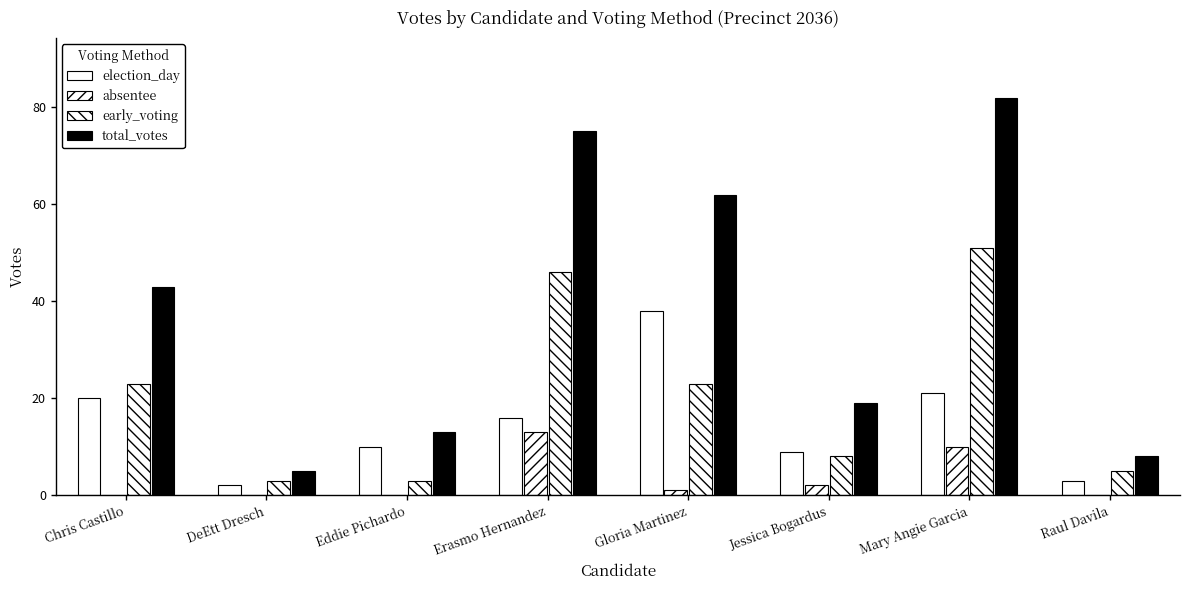

Rank the categories by absentee value from highest to lowest.

Erasmo Hernandez, Mary Angie Garcia, Jessica Bogardus, Gloria Martinez, Chris Castillo, DeEtt Dresch, Eddie Pichardo, Raul Davila